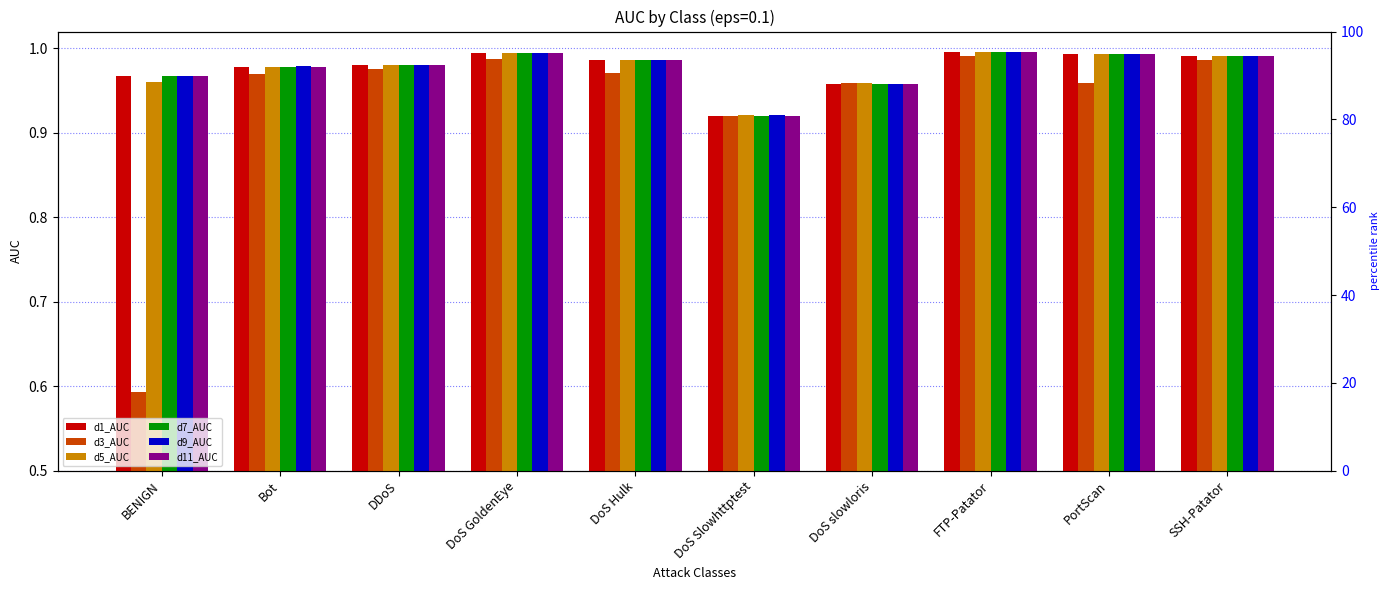

List the series in order of their peak value, highest first.

d1_AUC, d7_AUC, d9_AUC, d11_AUC, d5_AUC, d3_AUC